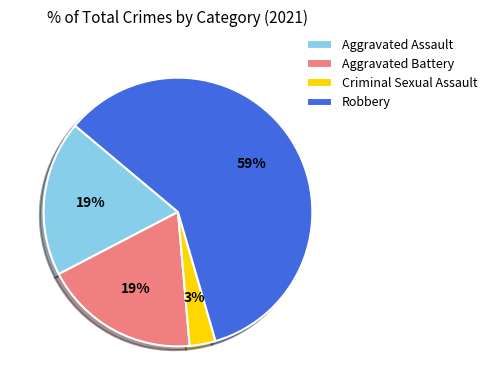

How many segments does this pie chart have?

4